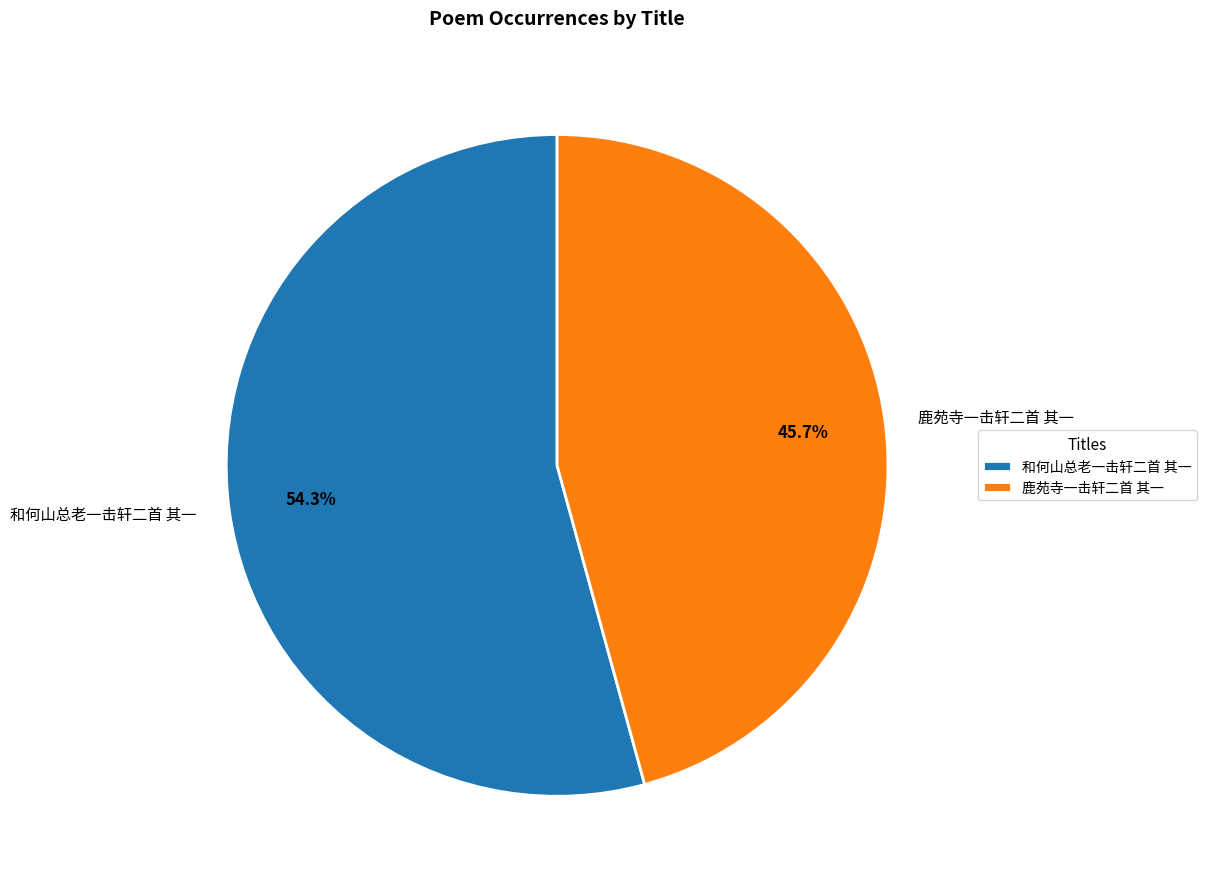

What is the ratio of the value at 鹿苑寺一击轩二首 其一 to the value at 和何山总老一击轩二首 其一?

0.8